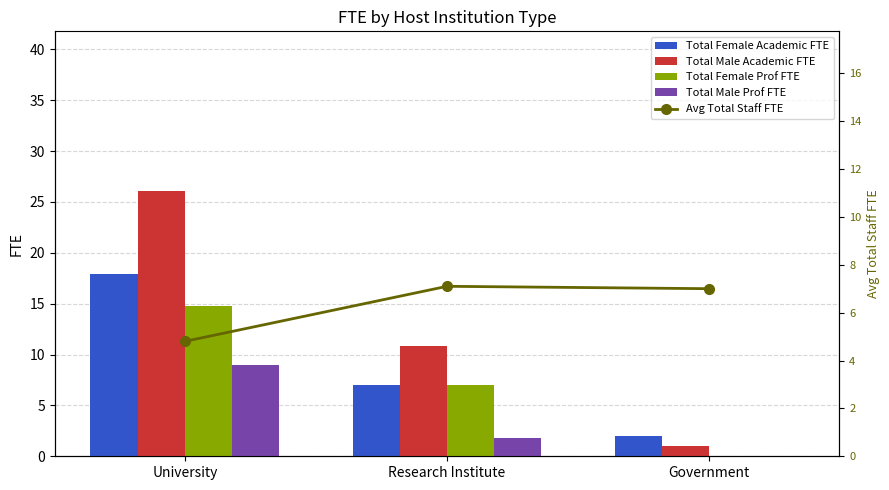

How many distinct data groups are displayed?

5